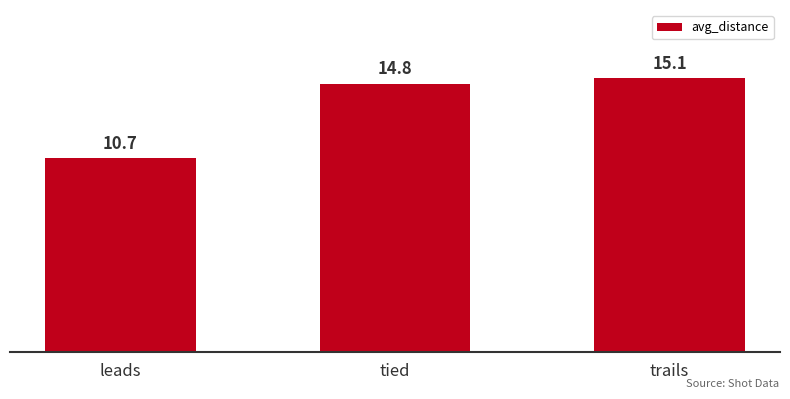

What is the maximum value shown in the chart?

15.1